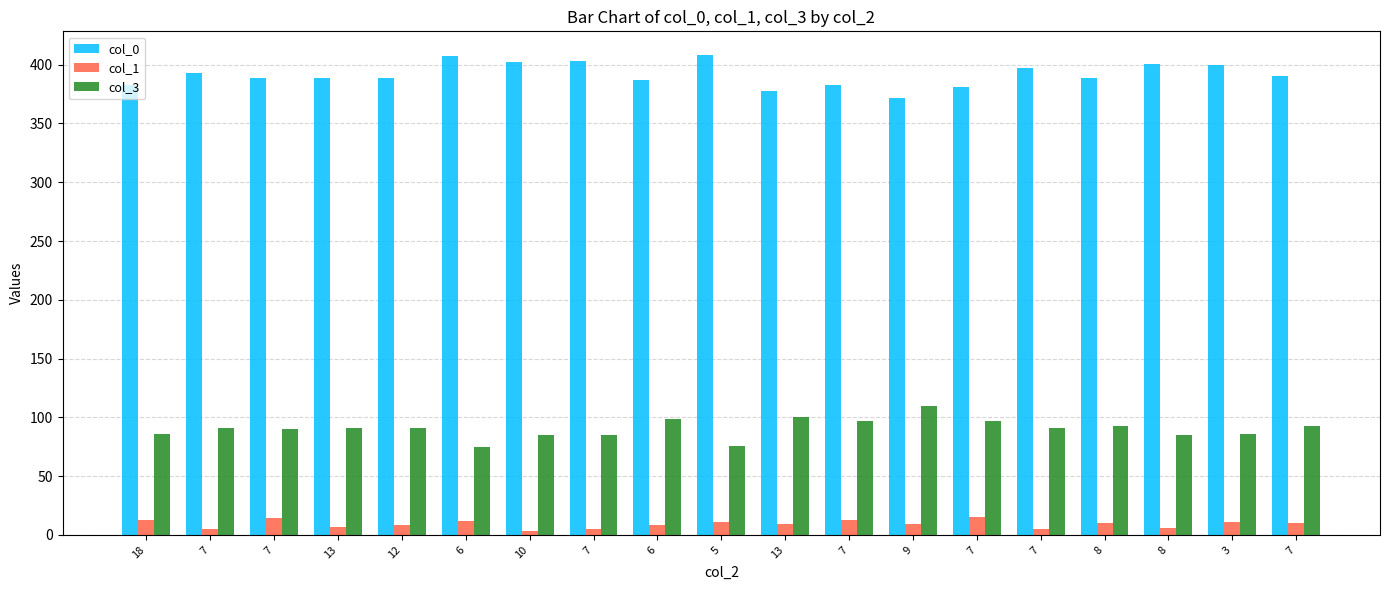

What is the highest value of the col_0 series?

408